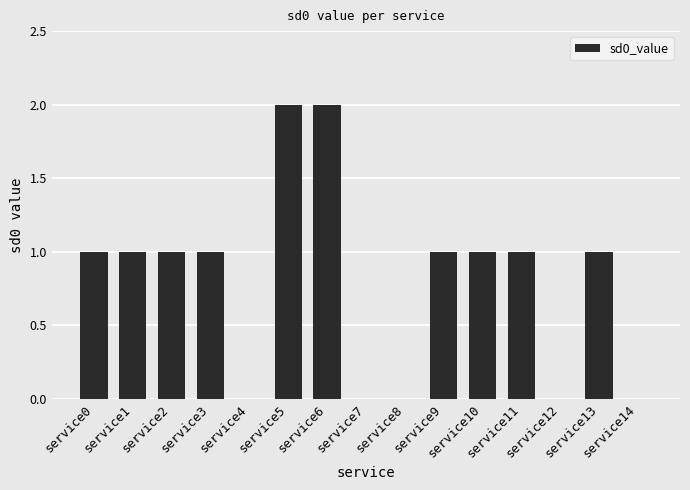

Count the number of categories in the chart.

15